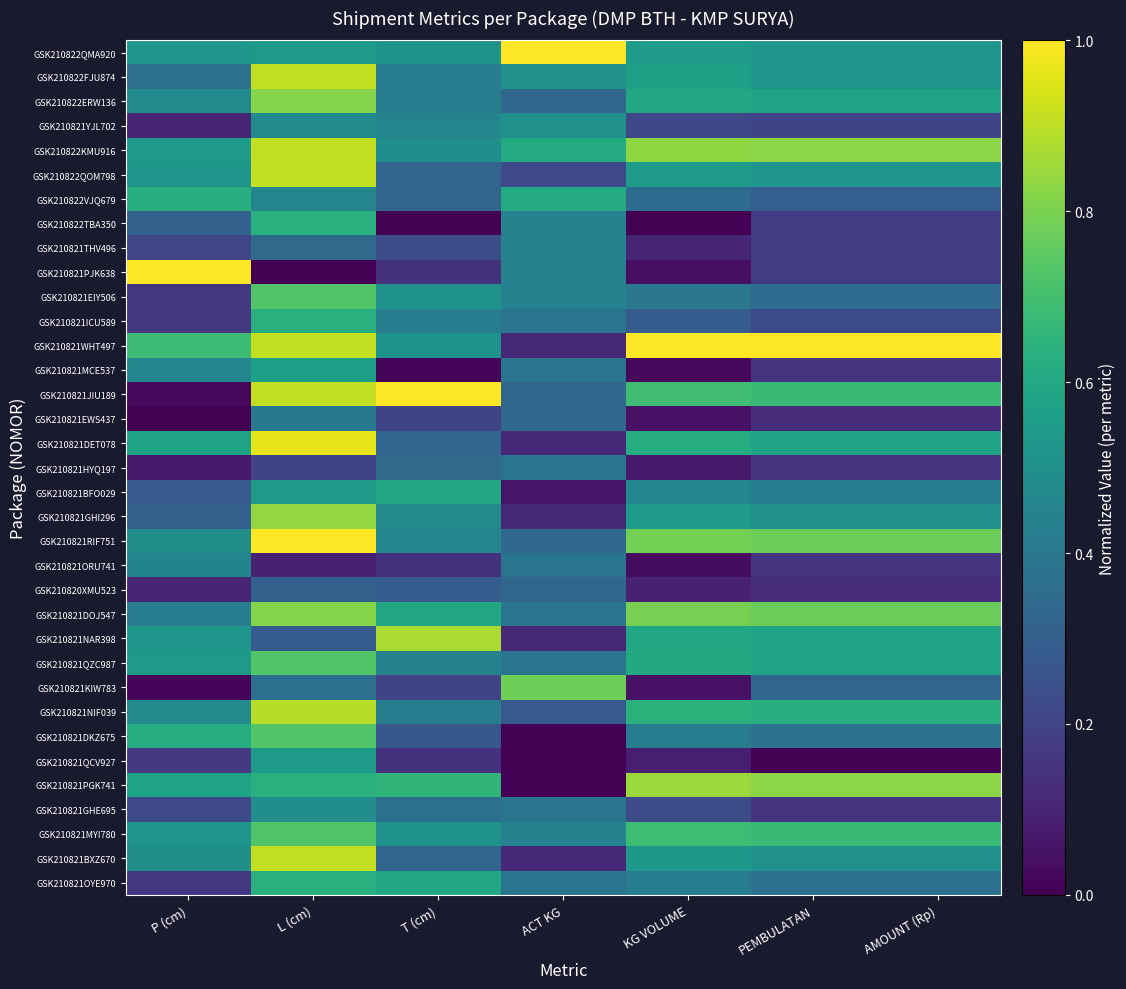

Reading left to right, list all the values displayed in this chart.

GSK210822QMA920: P (cm)=0.5	L (cm)=0.5	T (cm)=0.5	ACT KG=1.0	KG VOLUME=0.6	PEMBULATAN=0.5	AMOUNT (Rp)=0.5
GSK210822FJU874: P (cm)=0.4	L (cm)=0.9	T (cm)=0.4	ACT KG=0.5	KG VOLUME=0.6	PEMBULATAN=0.5	AMOUNT (Rp)=0.5
GSK210822ERW136: P (cm)=0.5	L (cm)=0.8	T (cm)=0.4	ACT KG=0.3	KG VOLUME=0.6	PEMBULATAN=0.6	AMOUNT (Rp)=0.6
GSK210821YJL702: P (cm)=0.1	L (cm)=0.5	T (cm)=0.5	ACT KG=0.5	KG VOLUME=0.2	PEMBULATAN=0.2	AMOUNT (Rp)=0.2
GSK210822KMU916: P (cm)=0.5	L (cm)=0.9	T (cm)=0.5	ACT KG=0.6	KG VOLUME=0.8	PEMBULATAN=0.8	AMOUNT (Rp)=0.8
GSK210822QOM798: P (cm)=0.5	L (cm)=0.9	T (cm)=0.3	ACT KG=0.2	KG VOLUME=0.6	PEMBULATAN=0.5	AMOUNT (Rp)=0.5
GSK210822VJQ679: P (cm)=0.6	L (cm)=0.5	T (cm)=0.3	ACT KG=0.6	KG VOLUME=0.3	PEMBULATAN=0.3	AMOUNT (Rp)=0.3
GSK210822TBA350: P (cm)=0.3	L (cm)=0.6	T (cm)=0.0	ACT KG=0.4	KG VOLUME=0.0	PEMBULATAN=0.2	AMOUNT (Rp)=0.2
GSK210821THV496: P (cm)=0.2	L (cm)=0.3	T (cm)=0.2	ACT KG=0.4	KG VOLUME=0.1	PEMBULATAN=0.2	AMOUNT (Rp)=0.2
GSK210821PJK638: P (cm)=1.0	L (cm)=0.0	T (cm)=0.1	ACT KG=0.4	KG VOLUME=0.0	PEMBULATAN=0.2	AMOUNT (Rp)=0.2
GSK210821EIY506: P (cm)=0.2	L (cm)=0.7	T (cm)=0.5	ACT KG=0.4	KG VOLUME=0.4	PEMBULATAN=0.3	AMOUNT (Rp)=0.3
GSK210821ICU589: P (cm)=0.2	L (cm)=0.6	T (cm)=0.4	ACT KG=0.4	KG VOLUME=0.3	PEMBULATAN=0.2	AMOUNT (Rp)=0.2
GSK210821WHT497: P (cm)=0.7	L (cm)=0.9	T (cm)=0.5	ACT KG=0.1	KG VOLUME=1.0	PEMBULATAN=1.0	AMOUNT (Rp)=1.0
GSK210821MCE537: P (cm)=0.5	L (cm)=0.6	T (cm)=0.0	ACT KG=0.4	KG VOLUME=0.0	PEMBULATAN=0.1	AMOUNT (Rp)=0.1
GSK210821JIU189: P (cm)=0.0	L (cm)=0.9	T (cm)=1.0	ACT KG=0.3	KG VOLUME=0.7	PEMBULATAN=0.7	AMOUNT (Rp)=0.7
GSK210821EWS437: P (cm)=0.0	L (cm)=0.4	T (cm)=0.2	ACT KG=0.3	KG VOLUME=0.1	PEMBULATAN=0.1	AMOUNT (Rp)=0.1
GSK210821DET078: P (cm)=0.6	L (cm)=1.0	T (cm)=0.3	ACT KG=0.1	KG VOLUME=0.6	PEMBULATAN=0.6	AMOUNT (Rp)=0.6
GSK210821HYQ197: P (cm)=0.1	L (cm)=0.2	T (cm)=0.3	ACT KG=0.4	KG VOLUME=0.1	PEMBULATAN=0.1	AMOUNT (Rp)=0.1
GSK210821BFO029: P (cm)=0.3	L (cm)=0.5	T (cm)=0.6	ACT KG=0.1	KG VOLUME=0.5	PEMBULATAN=0.4	AMOUNT (Rp)=0.4
GSK210821GHI296: P (cm)=0.3	L (cm)=0.8	T (cm)=0.5	ACT KG=0.1	KG VOLUME=0.6	PEMBULATAN=0.5	AMOUNT (Rp)=0.5
GSK210821RIF751: P (cm)=0.5	L (cm)=1.0	T (cm)=0.5	ACT KG=0.3	KG VOLUME=0.8	PEMBULATAN=0.8	AMOUNT (Rp)=0.8
GSK210821ORU741: P (cm)=0.5	L (cm)=0.1	T (cm)=0.1	ACT KG=0.4	KG VOLUME=0.0	PEMBULATAN=0.1	AMOUNT (Rp)=0.1
GSK210820XMU523: P (cm)=0.1	L (cm)=0.3	T (cm)=0.3	ACT KG=0.3	KG VOLUME=0.1	PEMBULATAN=0.1	AMOUNT (Rp)=0.1
GSK210821DOJ547: P (cm)=0.4	L (cm)=0.8	T (cm)=0.6	ACT KG=0.4	KG VOLUME=0.8	PEMBULATAN=0.8	AMOUNT (Rp)=0.8
GSK210821NAR398: P (cm)=0.5	L (cm)=0.3	T (cm)=0.9	ACT KG=0.1	KG VOLUME=0.6	PEMBULATAN=0.6	AMOUNT (Rp)=0.6
GSK210821QZC987: P (cm)=0.5	L (cm)=0.7	T (cm)=0.4	ACT KG=0.4	KG VOLUME=0.6	PEMBULATAN=0.6	AMOUNT (Rp)=0.6
GSK210821KIW783: P (cm)=0.0	L (cm)=0.4	T (cm)=0.2	ACT KG=0.8	KG VOLUME=0.0	PEMBULATAN=0.3	AMOUNT (Rp)=0.3
GSK210821NIF039: P (cm)=0.5	L (cm)=0.9	T (cm)=0.4	ACT KG=0.3	KG VOLUME=0.6	PEMBULATAN=0.6	AMOUNT (Rp)=0.6
GSK210821DKZ675: P (cm)=0.6	L (cm)=0.7	T (cm)=0.3	ACT KG=0.0	KG VOLUME=0.4	PEMBULATAN=0.4	AMOUNT (Rp)=0.4
GSK210821QCV927: P (cm)=0.2	L (cm)=0.5	T (cm)=0.1	ACT KG=0.0	KG VOLUME=0.1	PEMBULATAN=0.0	AMOUNT (Rp)=0.0
GSK210821PGK741: P (cm)=0.6	L (cm)=0.6	T (cm)=0.7	ACT KG=0.0	KG VOLUME=0.9	PEMBULATAN=0.8	AMOUNT (Rp)=0.8
GSK210821GHE695: P (cm)=0.2	L (cm)=0.5	T (cm)=0.4	ACT KG=0.4	KG VOLUME=0.2	PEMBULATAN=0.1	AMOUNT (Rp)=0.1
GSK210821MYI780: P (cm)=0.5	L (cm)=0.7	T (cm)=0.5	ACT KG=0.4	KG VOLUME=0.7	PEMBULATAN=0.7	AMOUNT (Rp)=0.7
GSK210821BXZ670: P (cm)=0.5	L (cm)=0.9	T (cm)=0.3	ACT KG=0.1	KG VOLUME=0.5	PEMBULATAN=0.5	AMOUNT (Rp)=0.5
GSK210821OYE970: P (cm)=0.2	L (cm)=0.6	T (cm)=0.6	ACT KG=0.4	KG VOLUME=0.4	PEMBULATAN=0.4	AMOUNT (Rp)=0.4